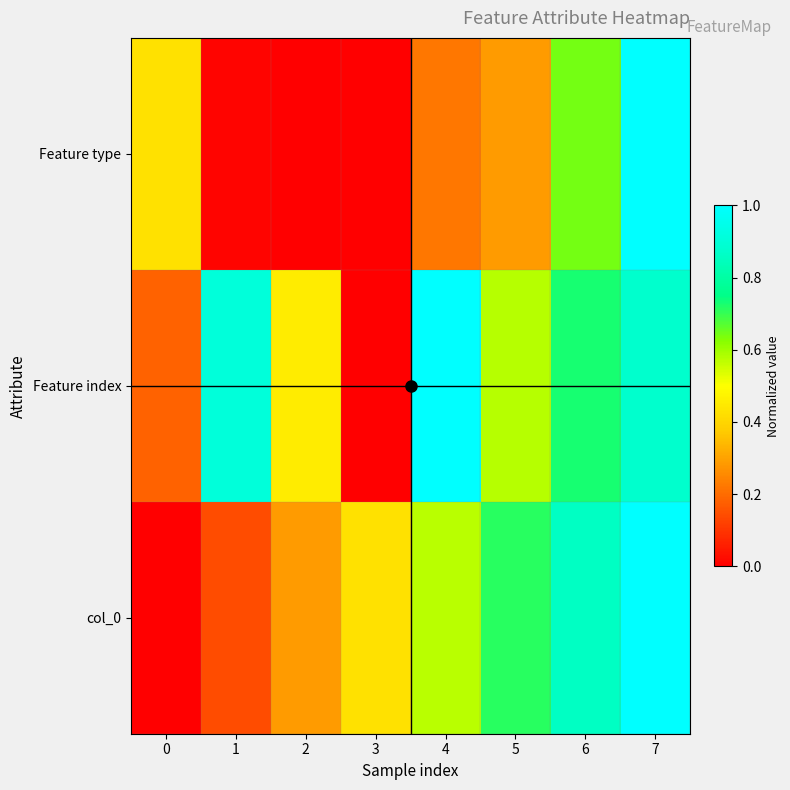

List the series in order of their peak value, lowest first.

Feature type, Feature index, col_0